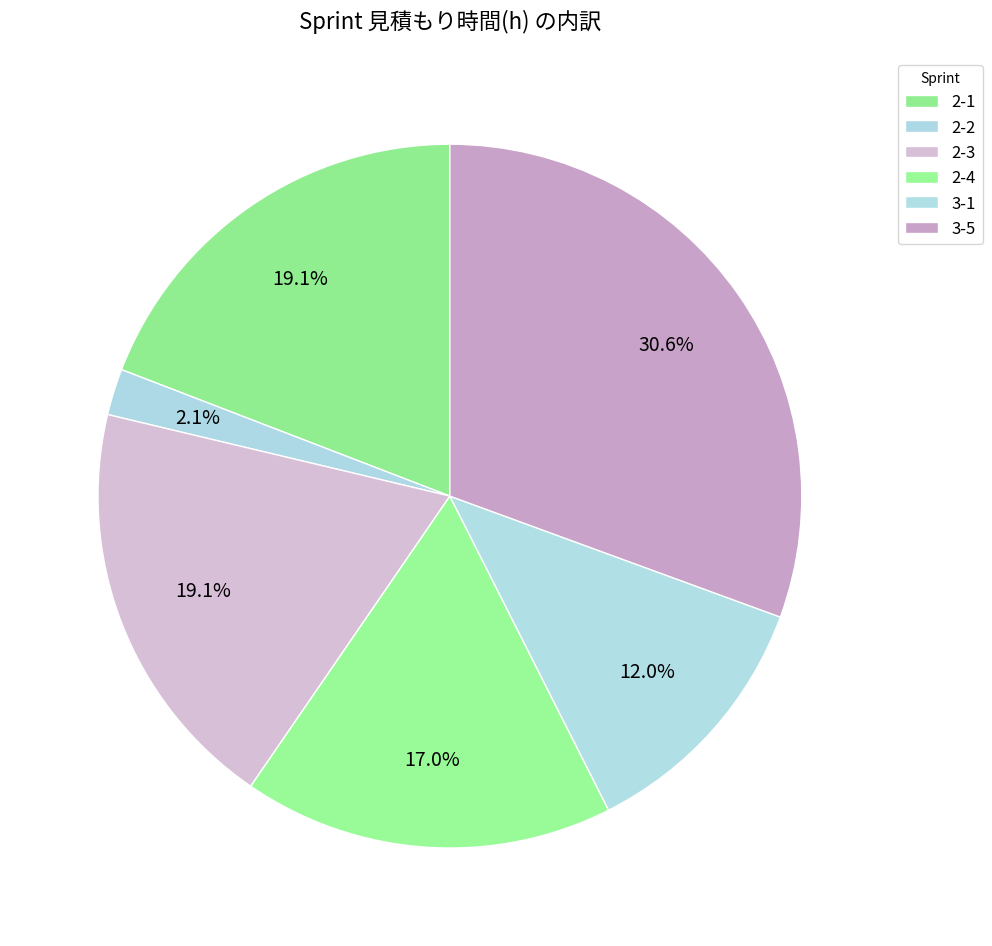

Count the number of slices in the pie.

6